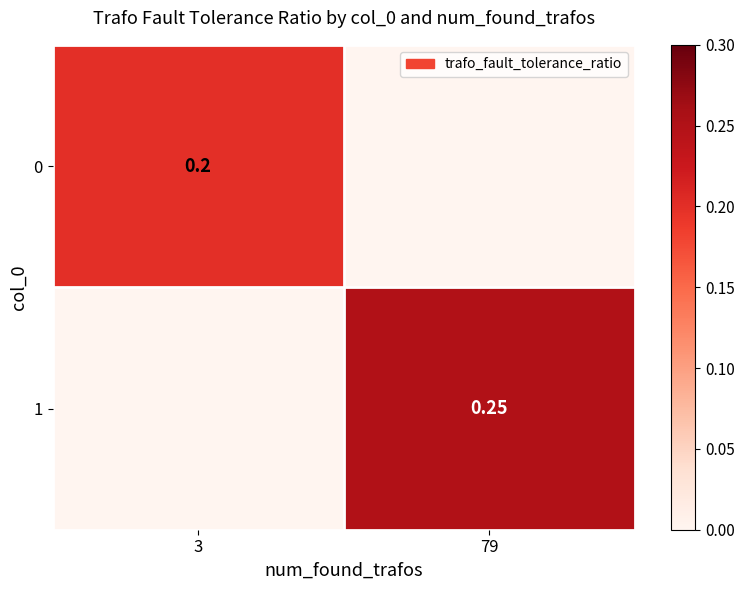

True or false: 0 has a value of 0.1 at 3.

False